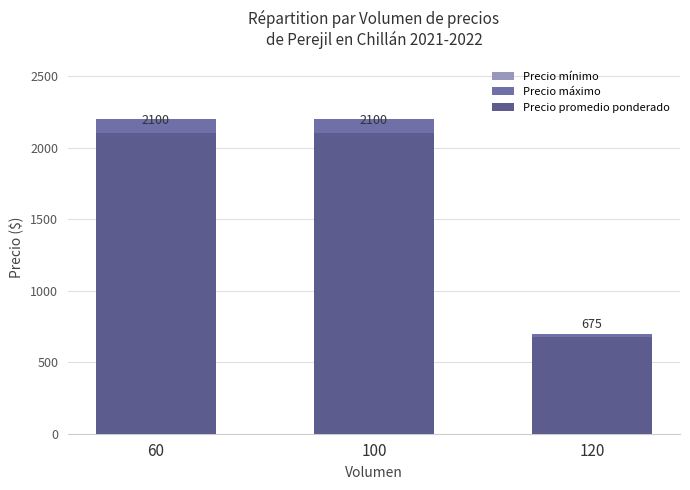

What is the sum of the Precio máximo values at 60 and 100?

4400